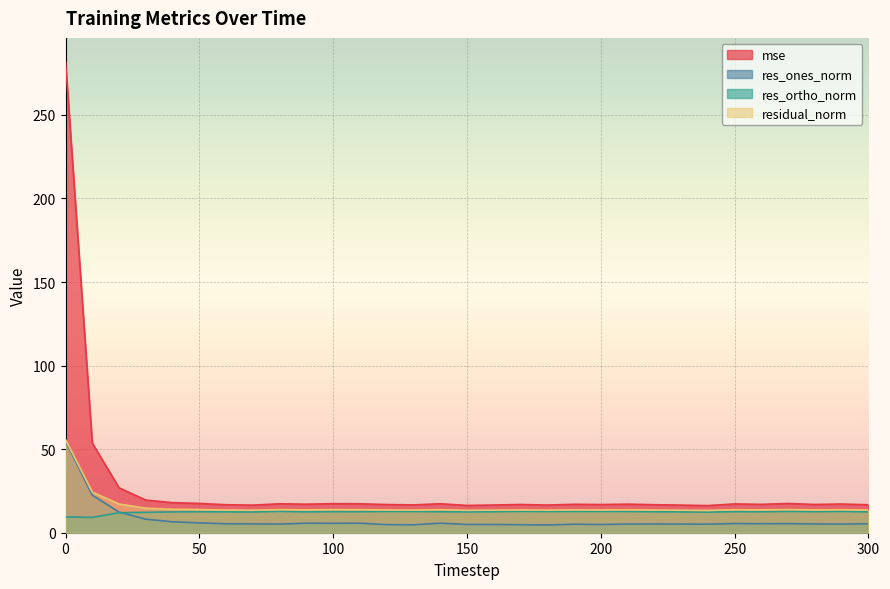

How many interior local valleys does the residual_norm series have?

9